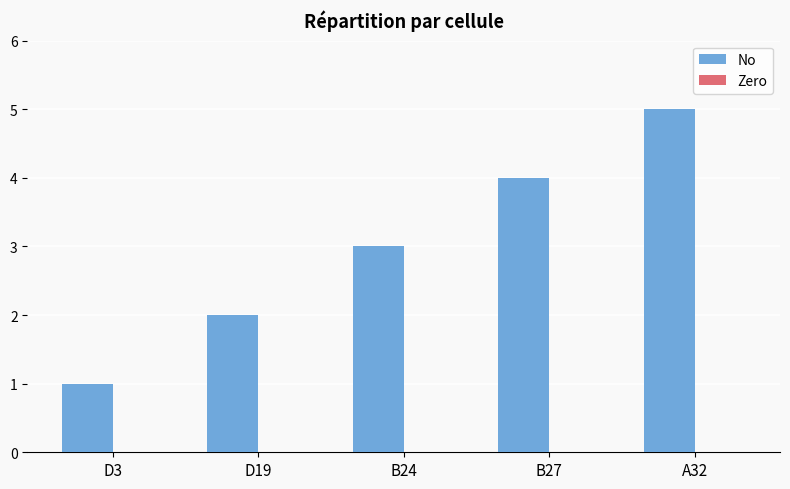

What position from the right is D19?

4